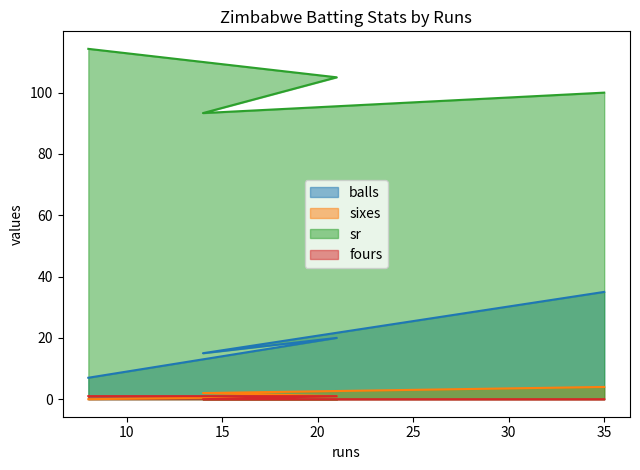

True or false: balls and fours intersect in this chart.

False